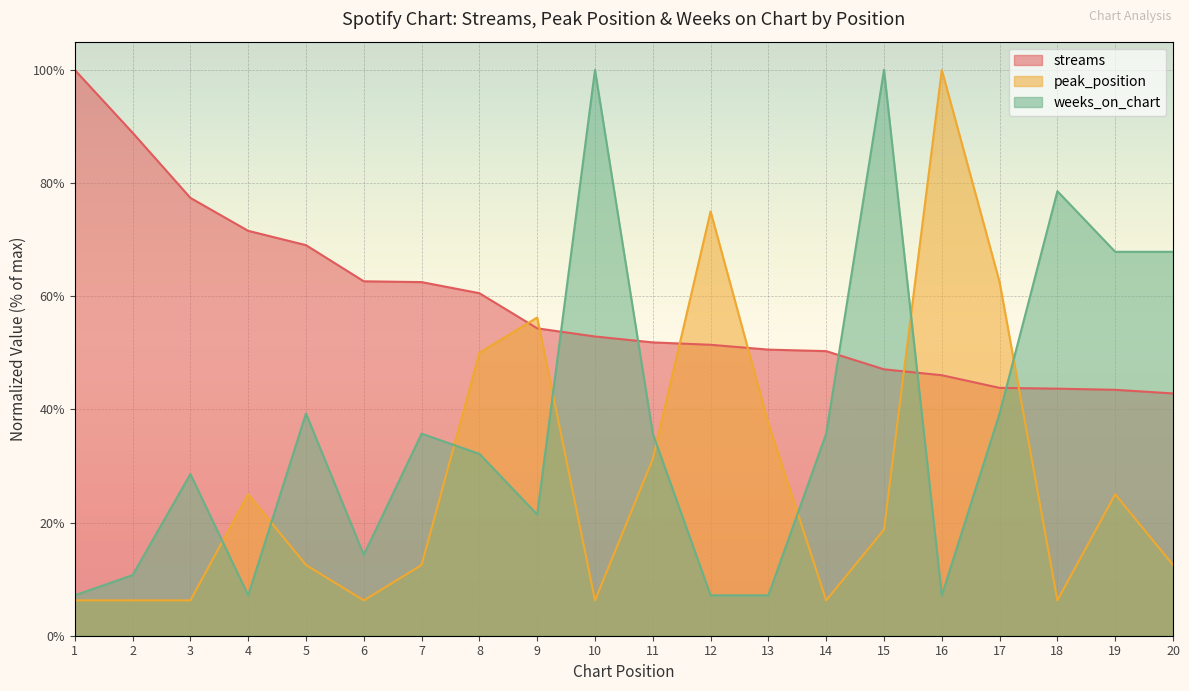

Which series has the widest spread of values?

peak_position